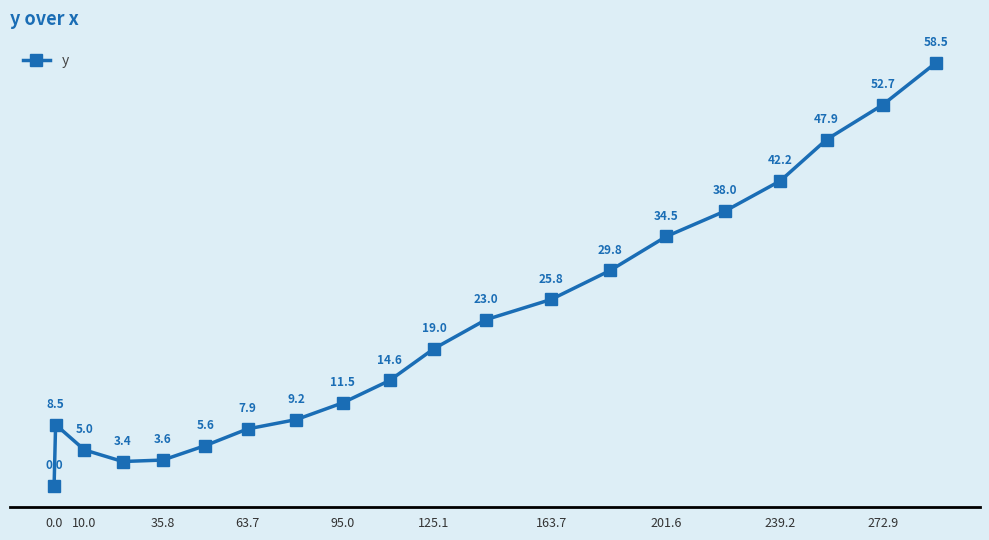

How many interior local peaks (higher than both neighbors) does the data have?

1